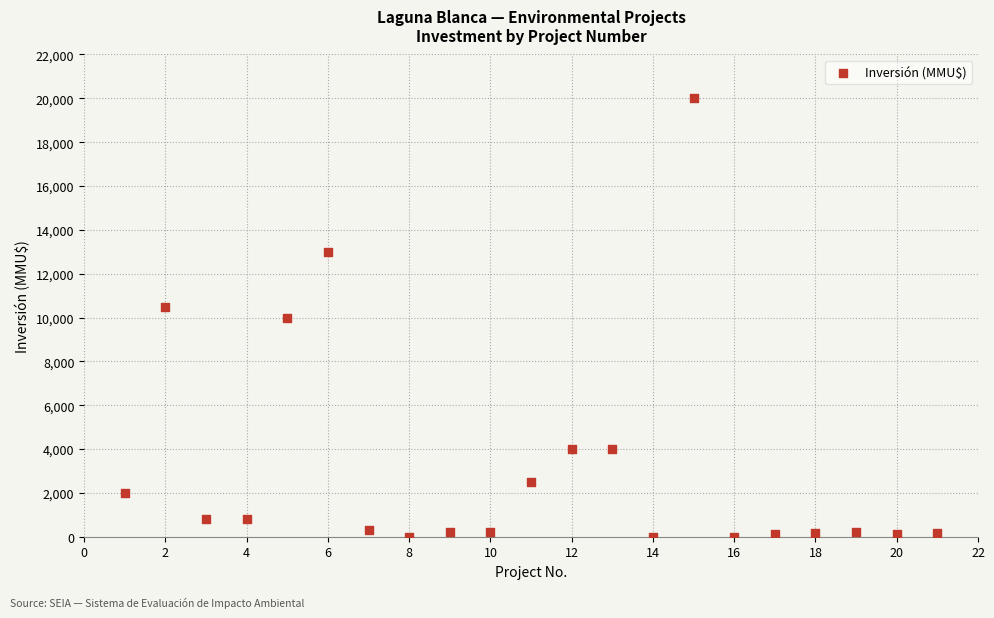

What is the range of X values (max minus min)?

20